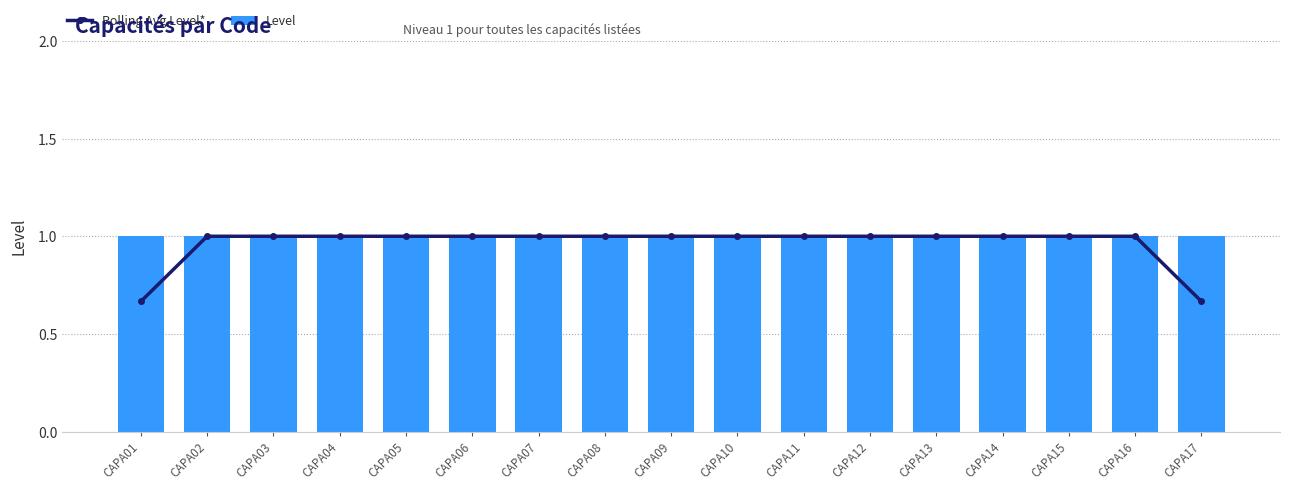

List the series in order of their overall mean, lowest first.

Rolling Avg Level*, Level